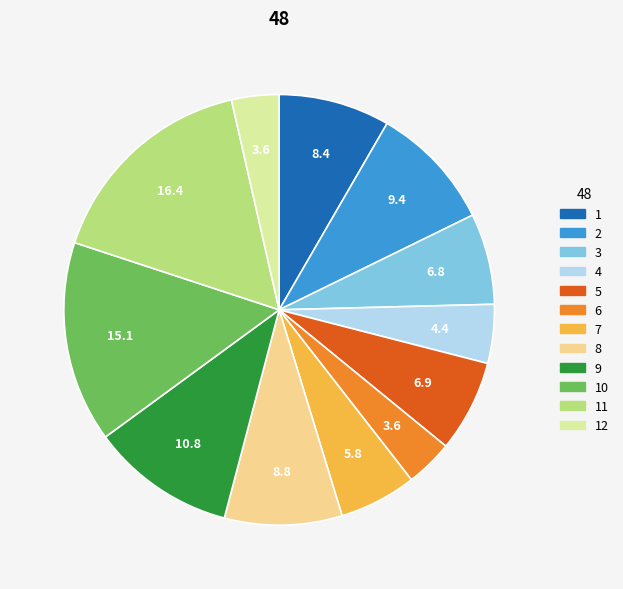

Is the sum of 12 and 10 greater than half?

No